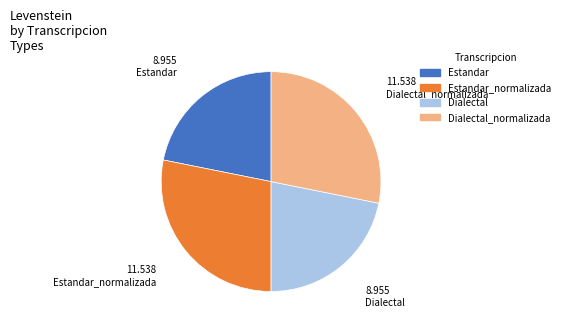

Does any single category account for the majority?

No